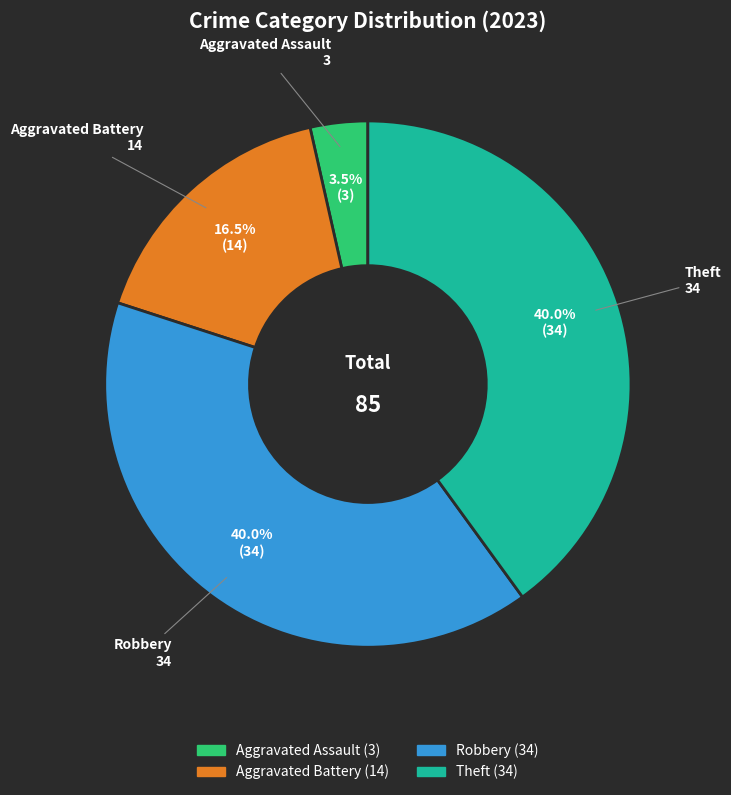

What percentage do Robbery and Aggravated Battery together represent?

56.5%